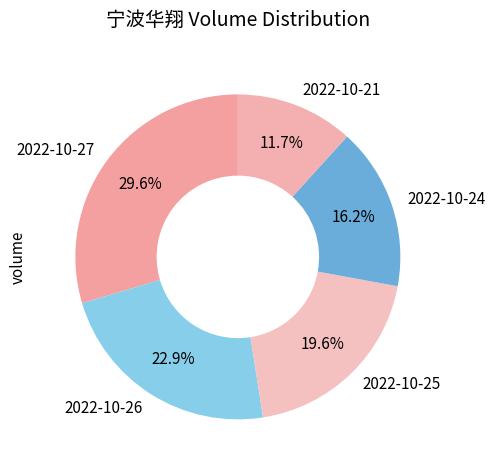

To the nearest percent, what is the difference between the largest and smallest slice percentages?

18%